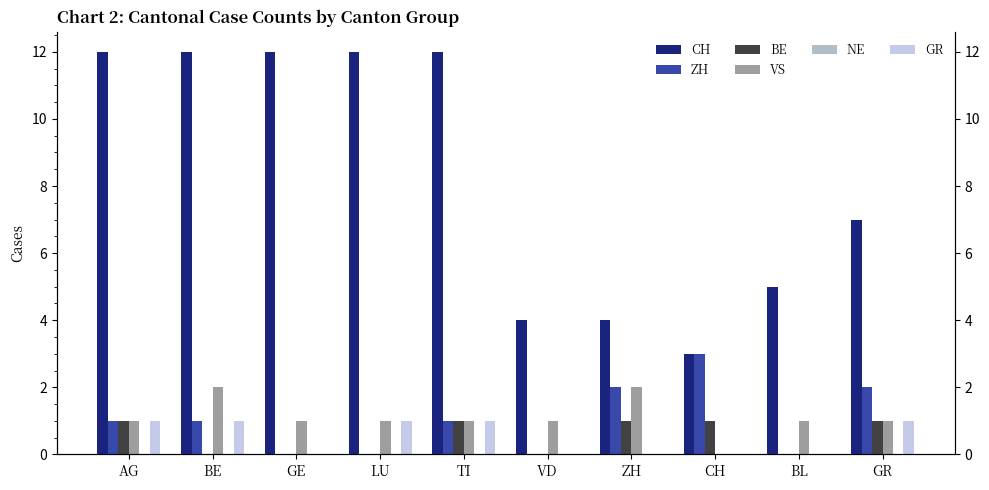

What position from the left is CH?

8